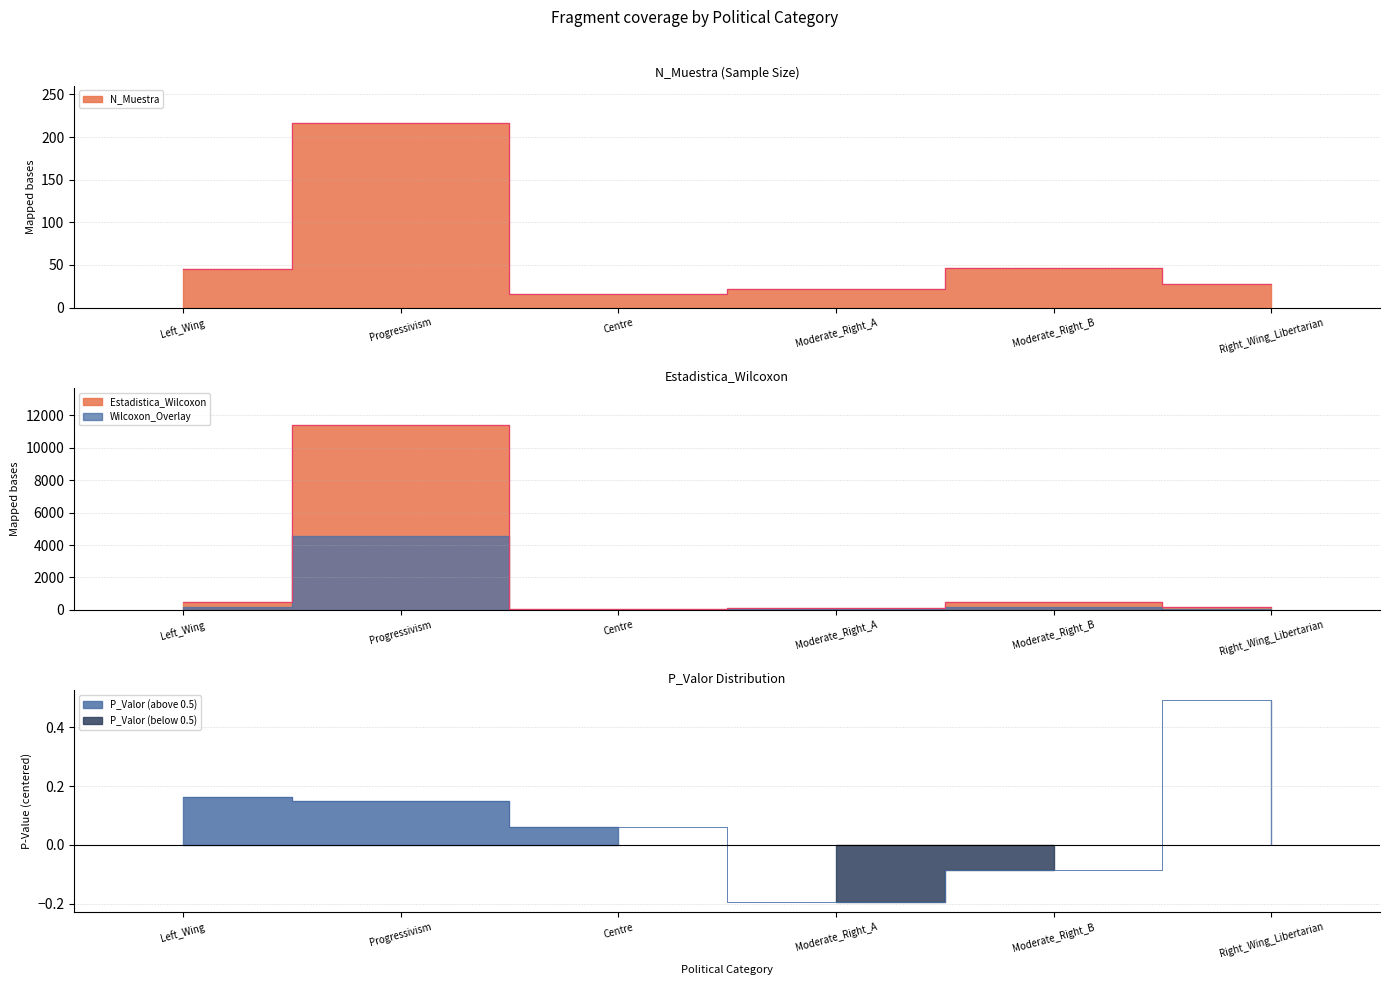

What is the maximum value shown in the chart?

11407.0